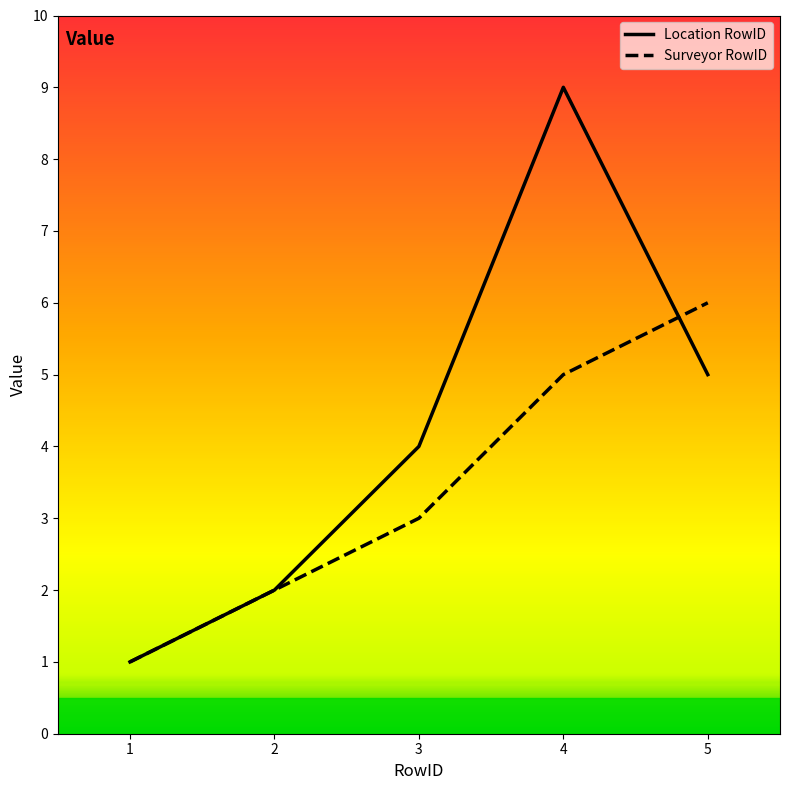

List the series in order of their peak value, highest first.

Location RowID, Surveyor RowID